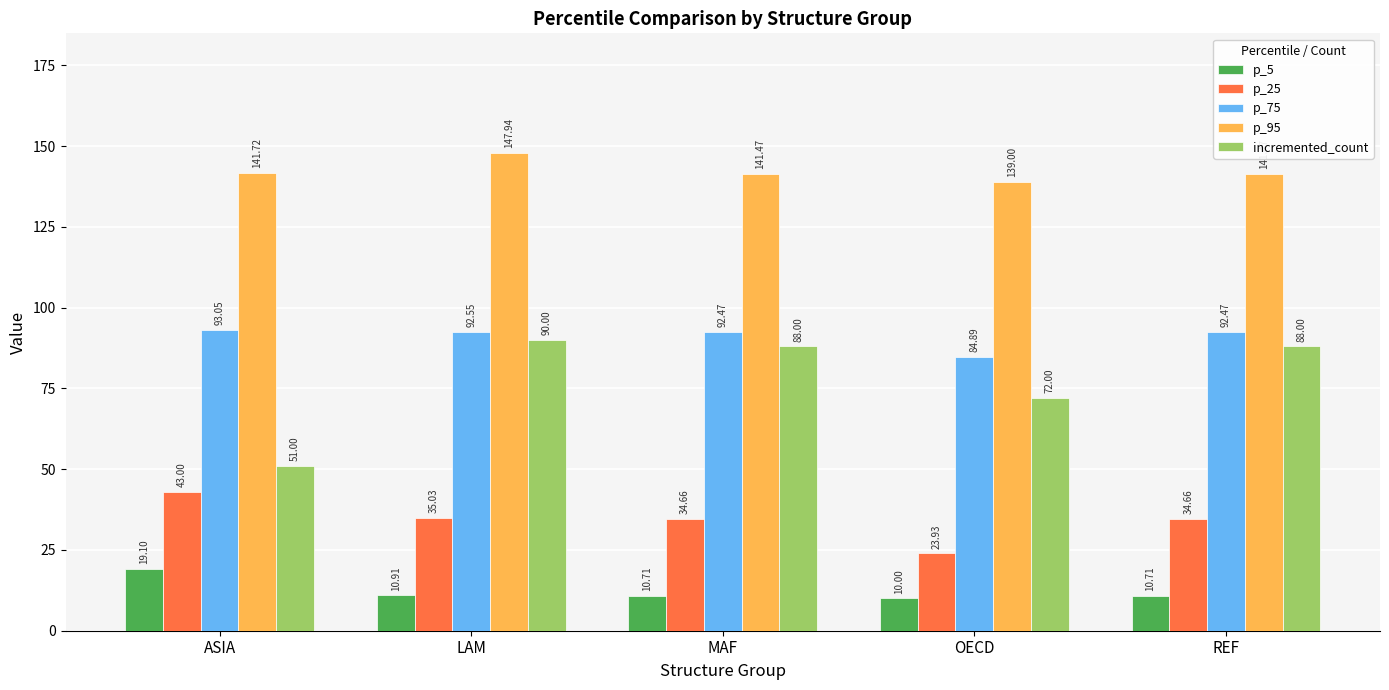

Which category has the highest value across all series?

LAM